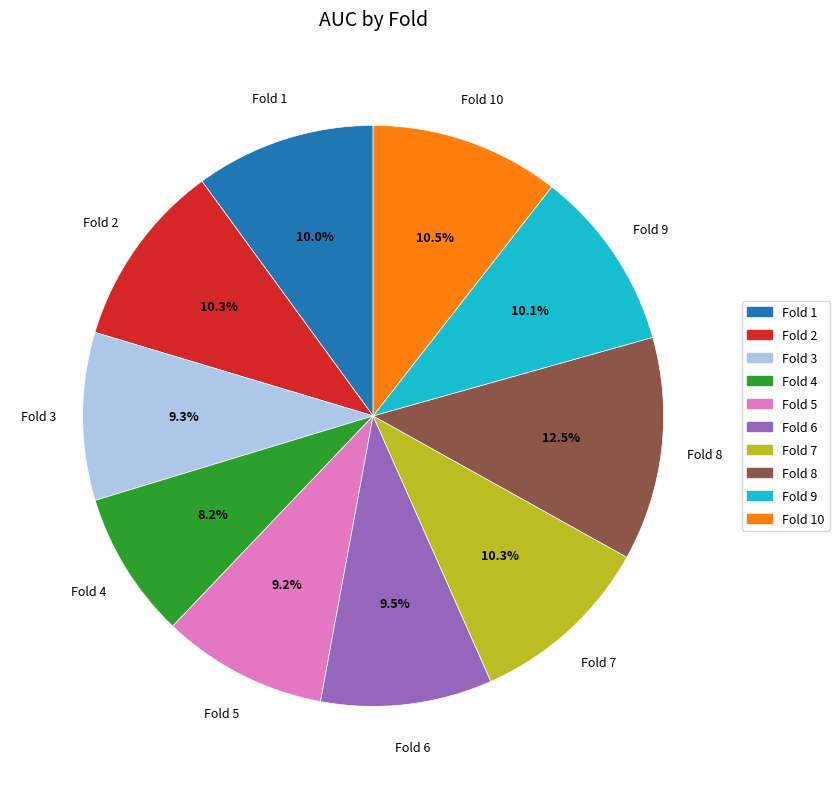

What percentage is NOT represented by Fold 1?

90.0%